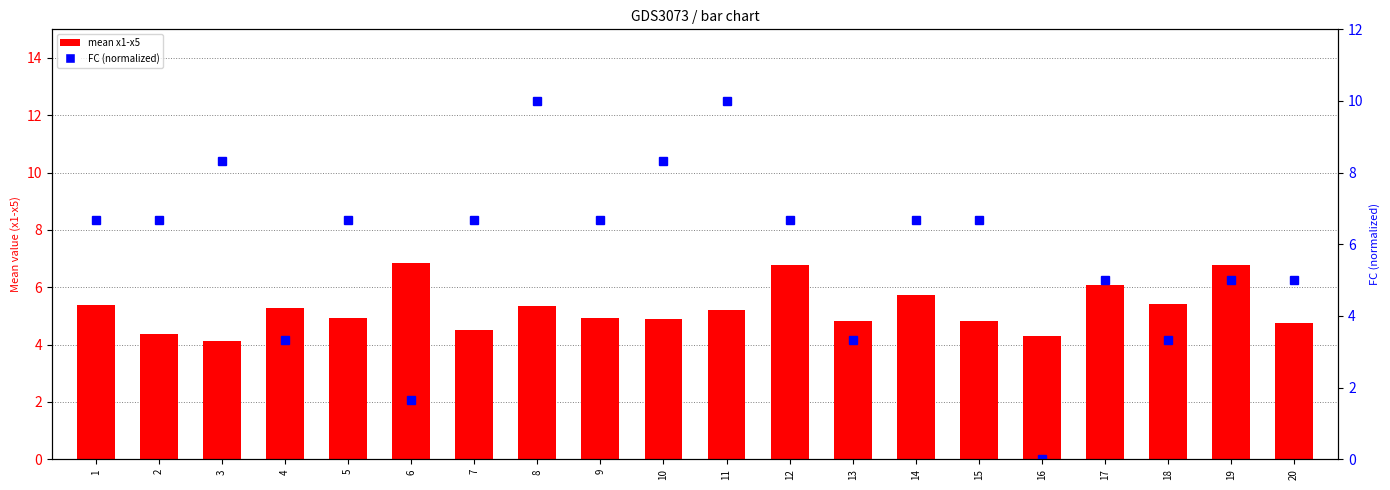

List the series in order of their peak value, highest first.

FC (normalized), mean x1-x5